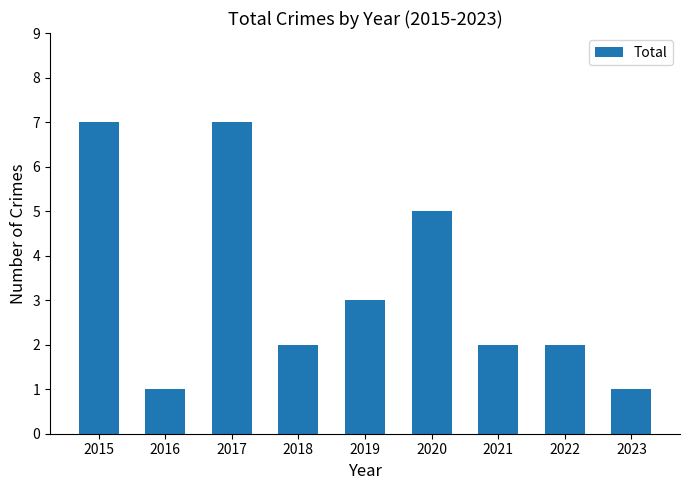

What is the value of the 8th bar from the left?

2